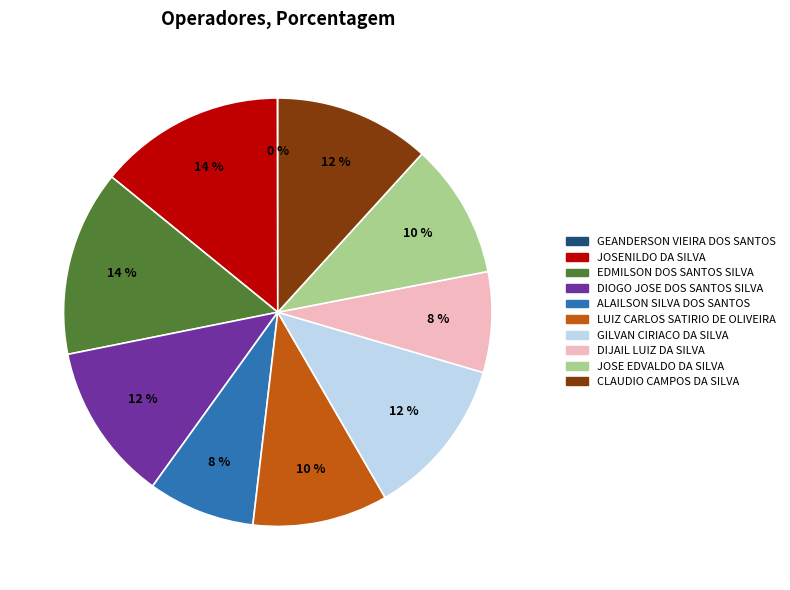

To the nearest percent, what is the average slice percentage?

10%